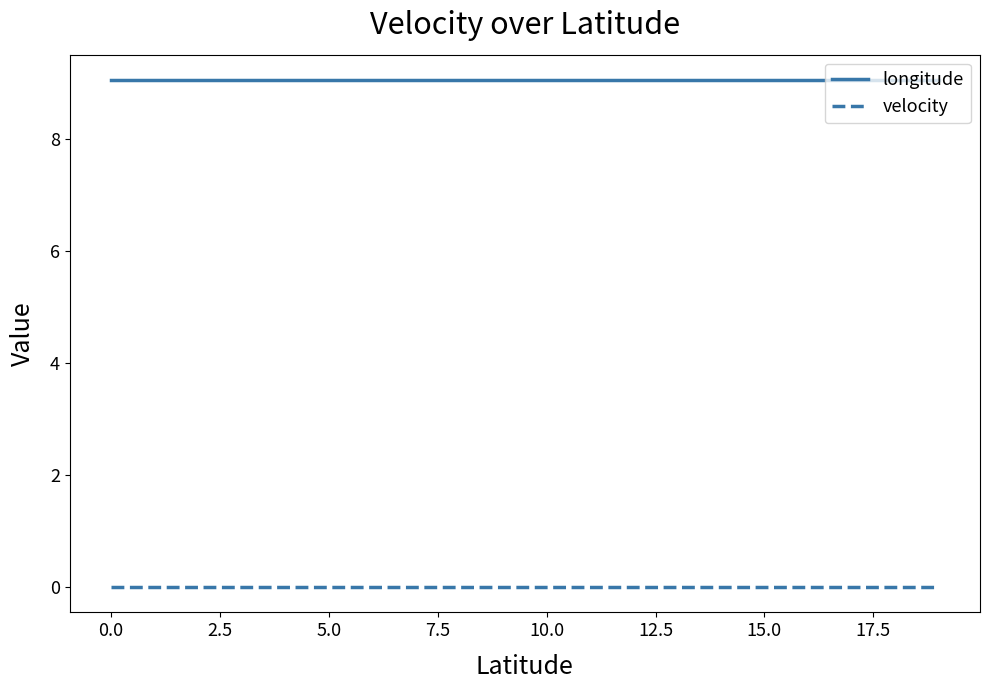

Rank the series by their maximum value, from highest to lowest.

longitude, velocity